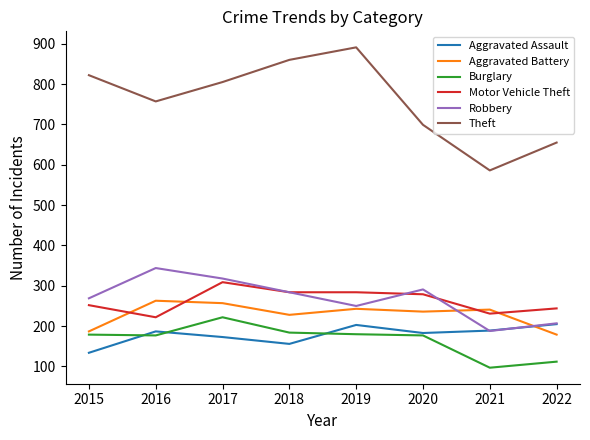

What is the total value across all series at 2018?

1996